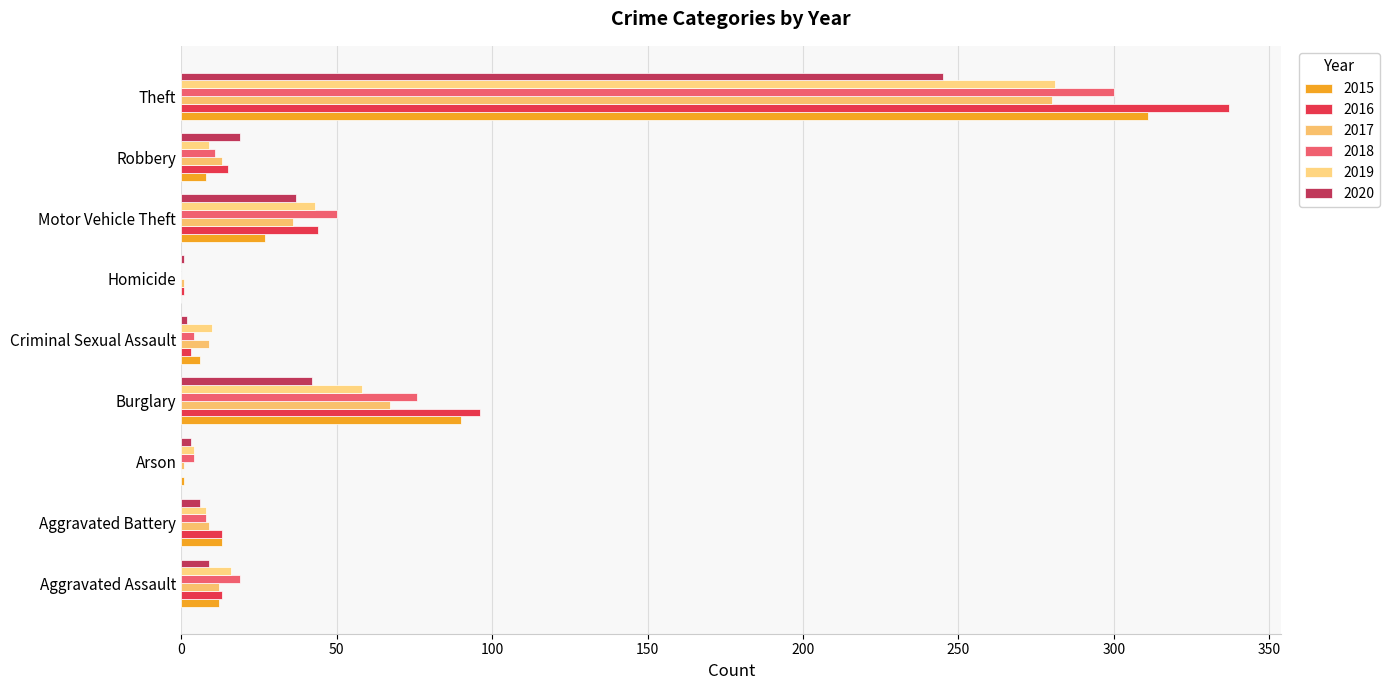

Which has a higher value, Criminal Sexual Assault or Aggravated Battery?

Aggravated Battery